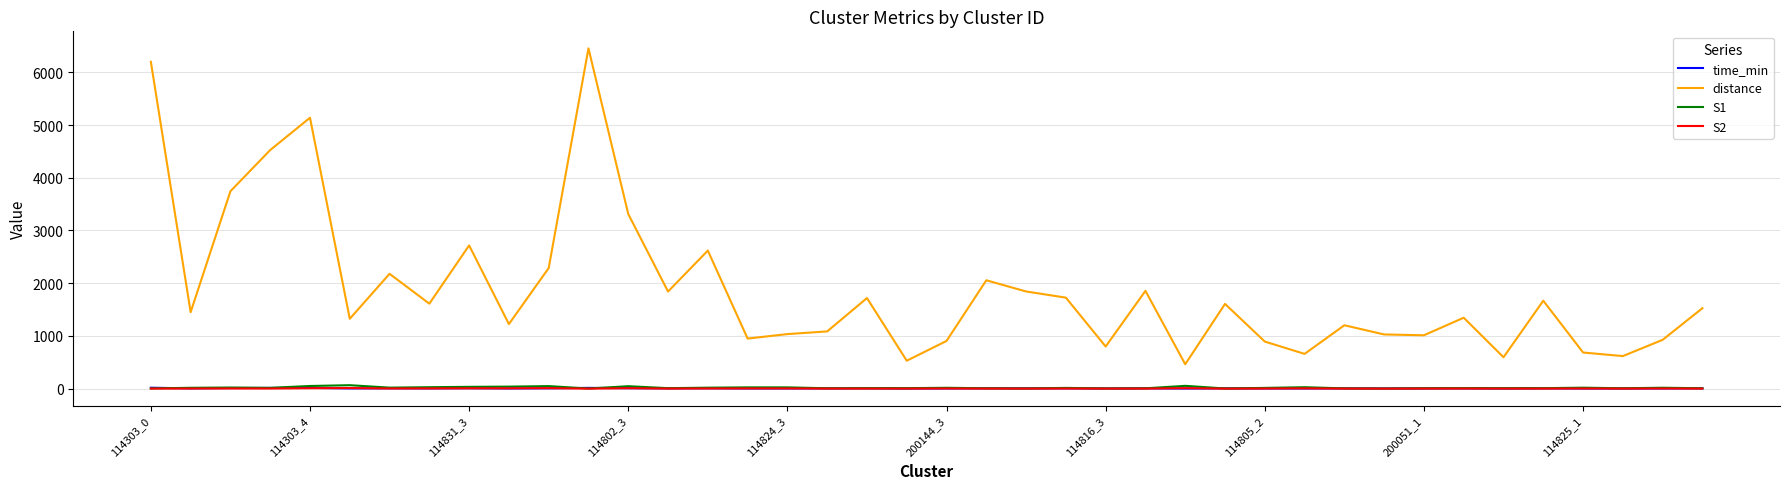

What is the greatest value displayed?

6453.9